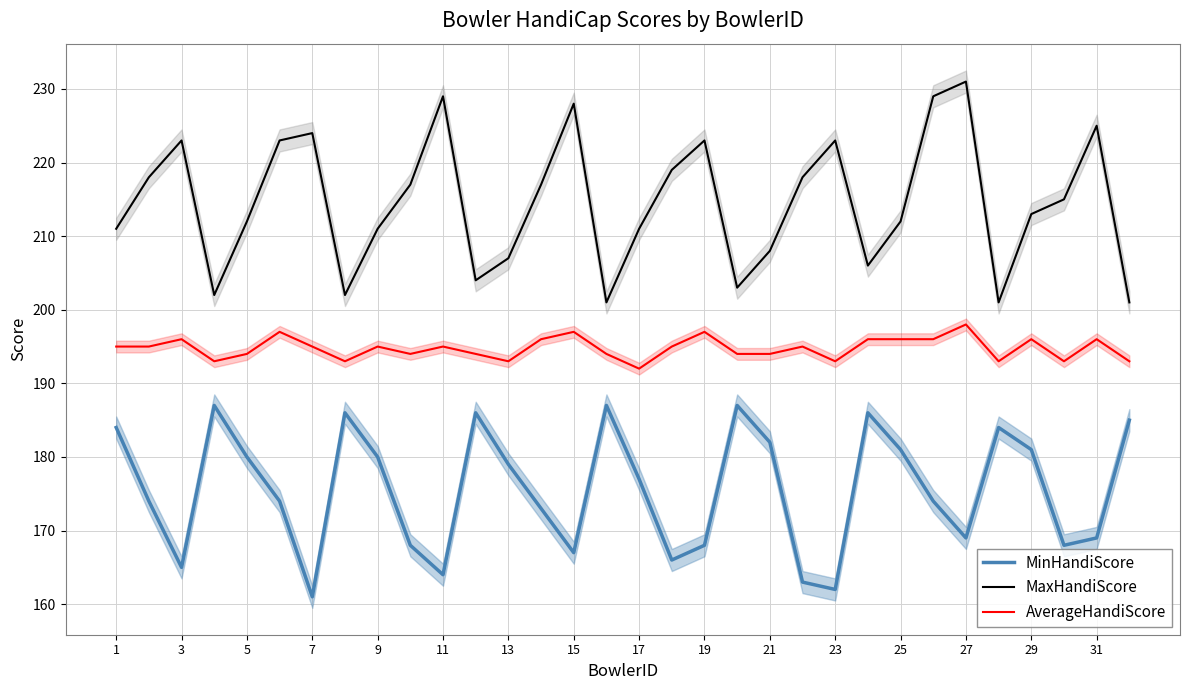

Rank the series by their maximum value, from highest to lowest.

MaxHandiScore, AverageHandiScore, MinHandiScore